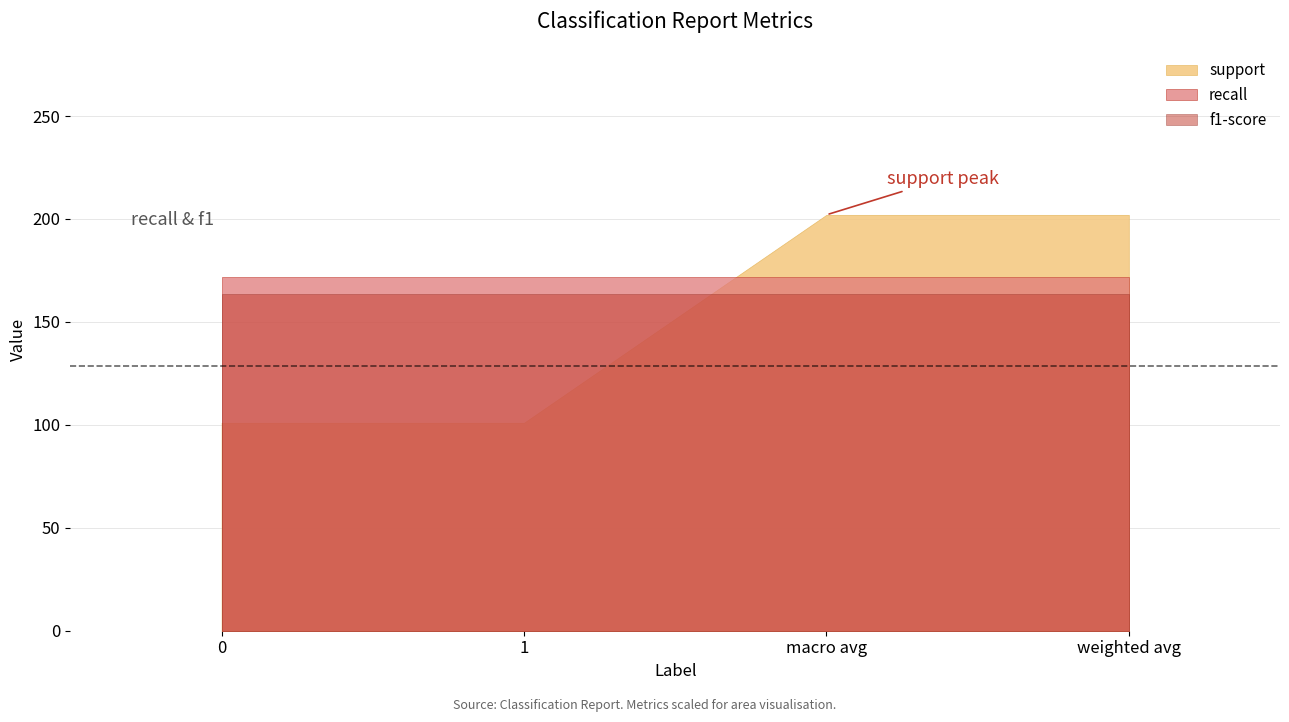

At which category is the sum across all series the highest?

macro avg